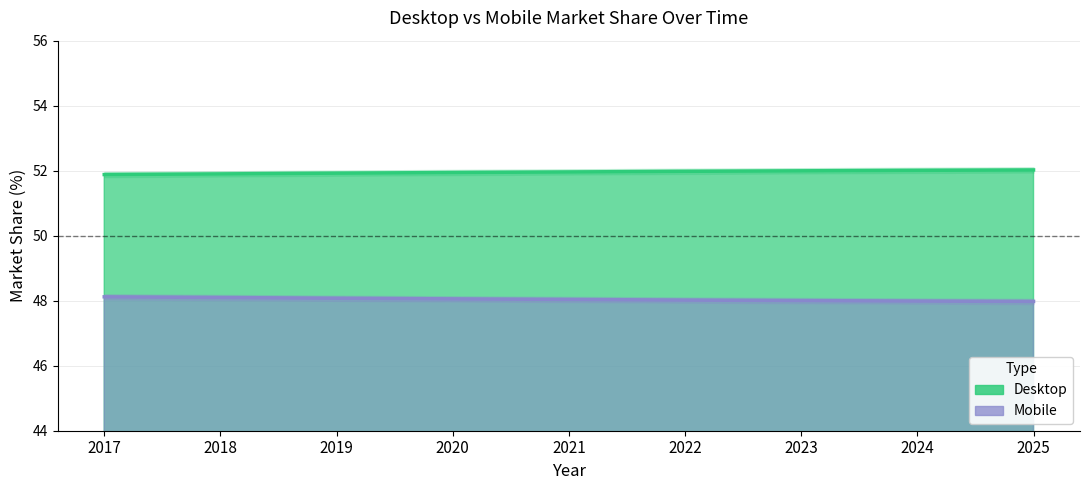

At 2024, list the series in order from largest to smallest.

Desktop, Mobile